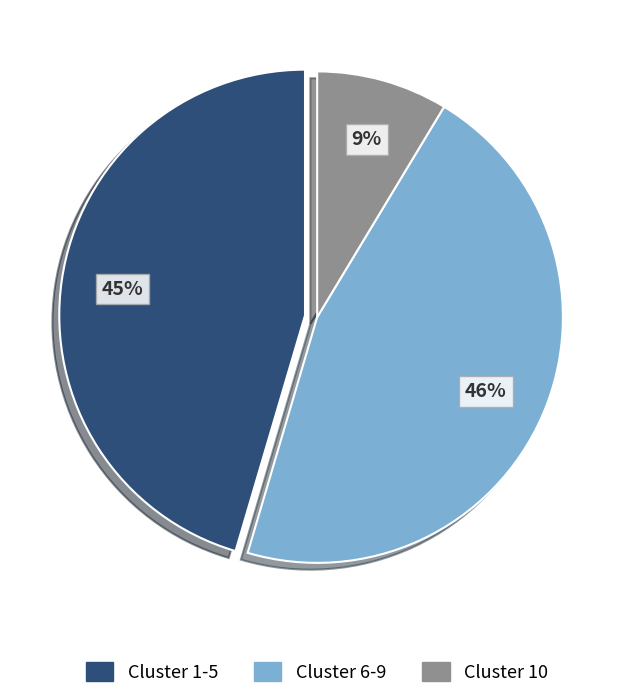

How many slices are in this pie chart?

3